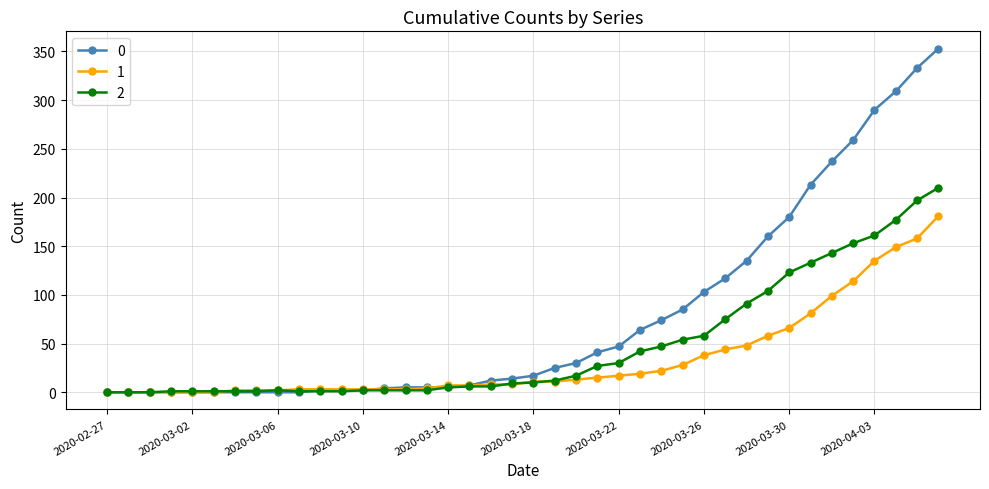

At how many categories does at least one series exceed 224?

6